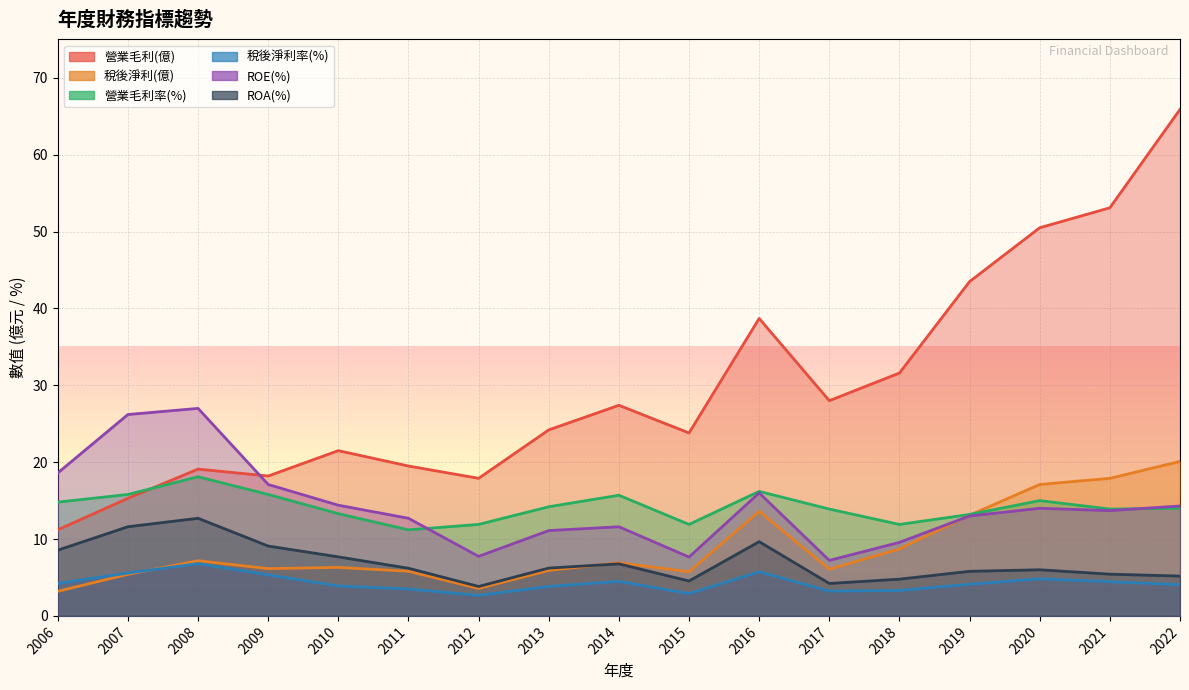

Reading right to left, what are all the values shown in this chart?

營業毛利(億): 65.9	53.1	50.5	43.5	31.6	28.0	38.7	23.8	27.4	24.2	17.9	19.5	21.5	18.2	19.1	15.3	11.2
稅後淨利(億): 20.1	17.9	17.1	13.1	8.7	6.1	13.6	5.7	6.9	5.9	3.6	5.8	6.3	6.2	7.2	5.4	3.2
營業毛利率(%): 14.0	13.9	15.0	13.2	11.9	13.9	16.2	11.9	15.7	14.2	11.9	11.2	13.3	15.8	18.1	15.8	14.8
稅後淨利率(%): 4.1	4.5	4.8	4.1	3.3	3.2	5.7	2.9	4.5	3.8	2.7	3.5	3.9	5.3	6.8	5.6	4.2
ROE(%): 14.3	13.7	14.0	13.0	9.6	7.2	16.0	7.7	11.6	11.1	7.8	12.7	14.4	17.1	27.0	26.2	18.6
ROA(%): 5.2	5.4	6.0	5.8	4.8	4.2	9.7	4.5	6.8	6.2	3.8	6.2	7.7	9.1	12.7	11.6	8.6